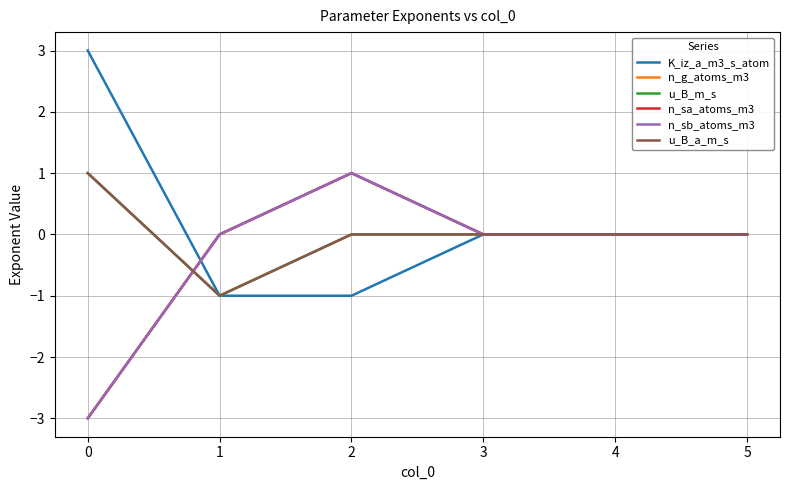

The value of u_B_a_m_s at 3 is -1. True or false?

False